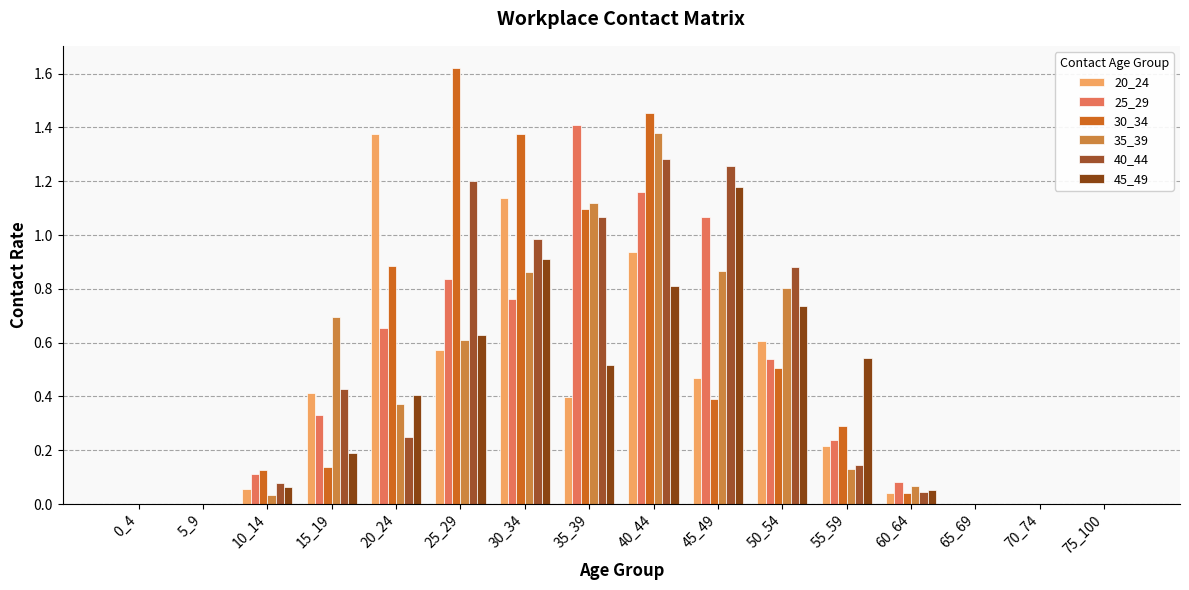

Does the chart contain stacked bars?

No